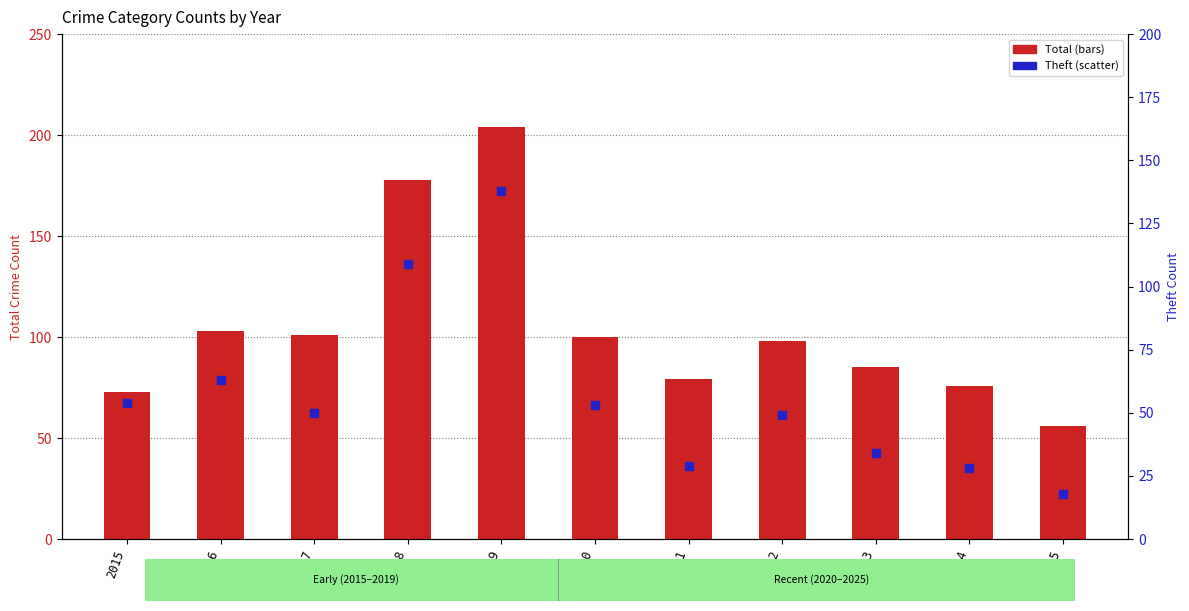

Which series contains the lowest Y value?

Theft